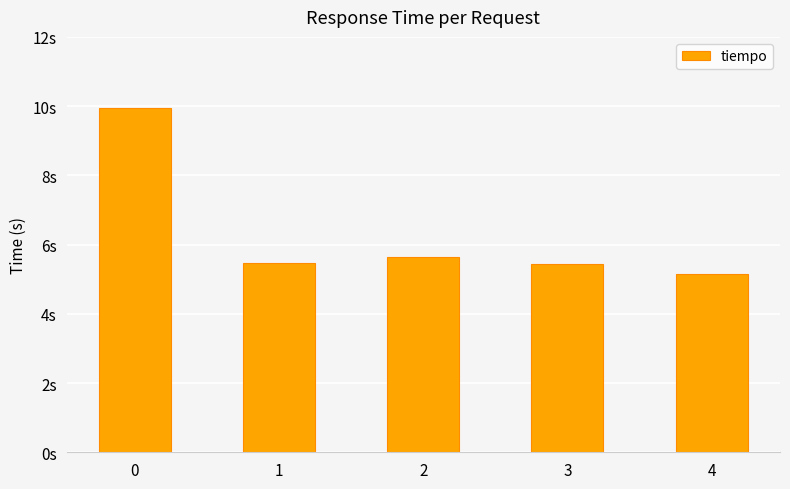

Reading left to right, list all the values displayed in this chart.

0=10.0	1=5.5	2=5.6	3=5.4	4=5.2